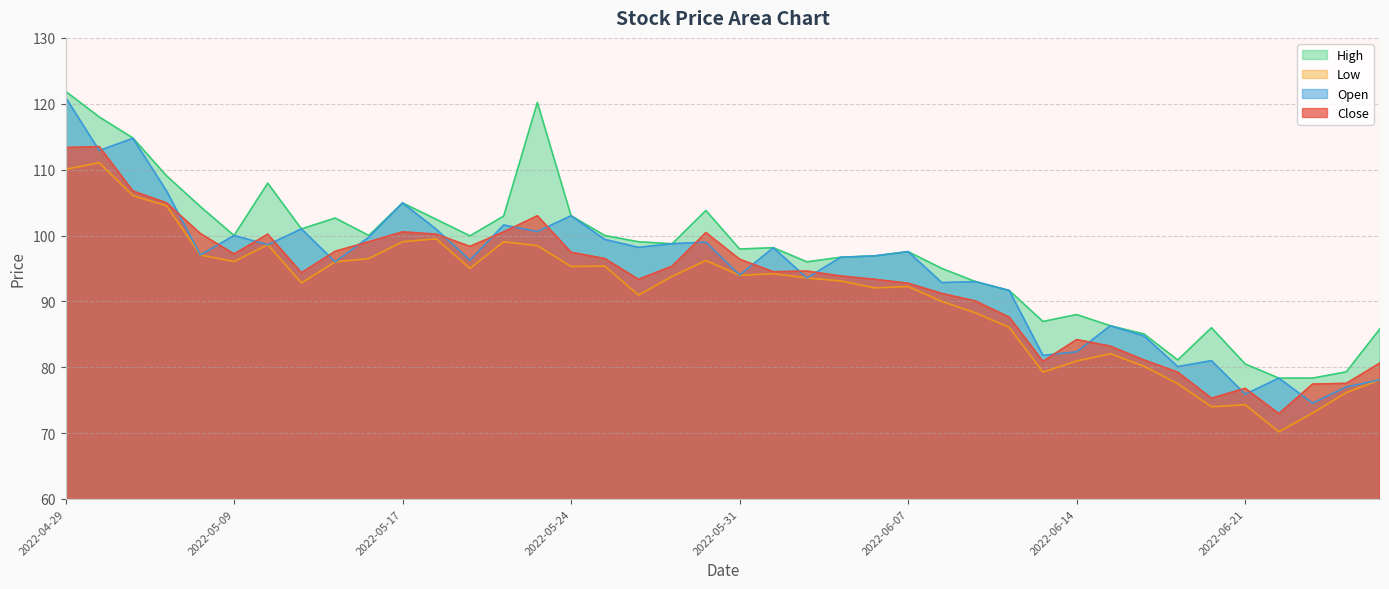

List the series in order of their peak value, lowest first.

Low, Close, Open, High